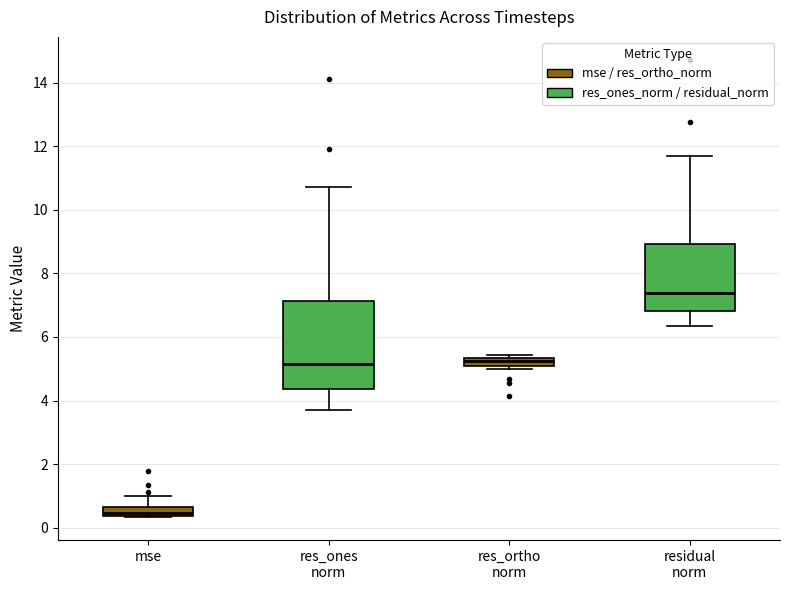

Comparing the boxes themselves (not the whiskers), which one is the tallest?

res_ones norm